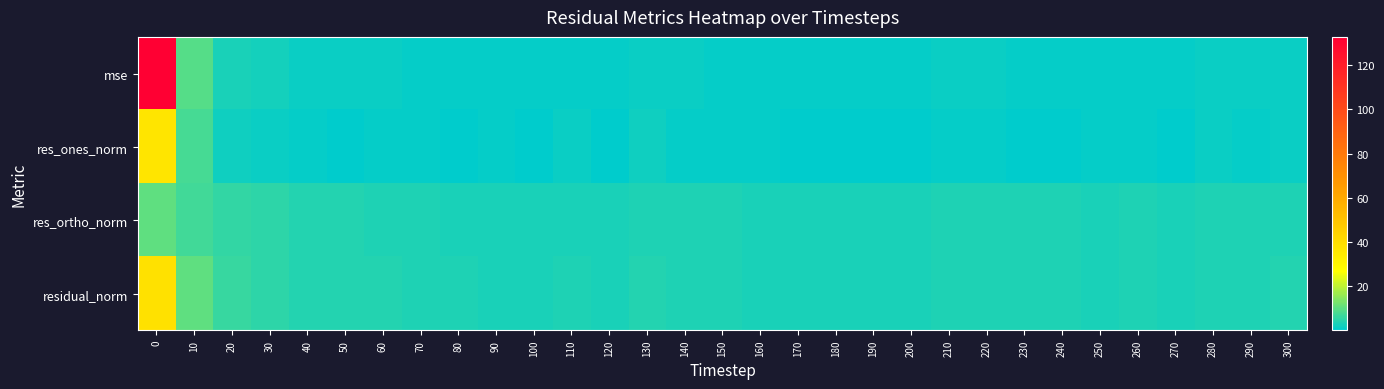

How many data points does each series have?

31